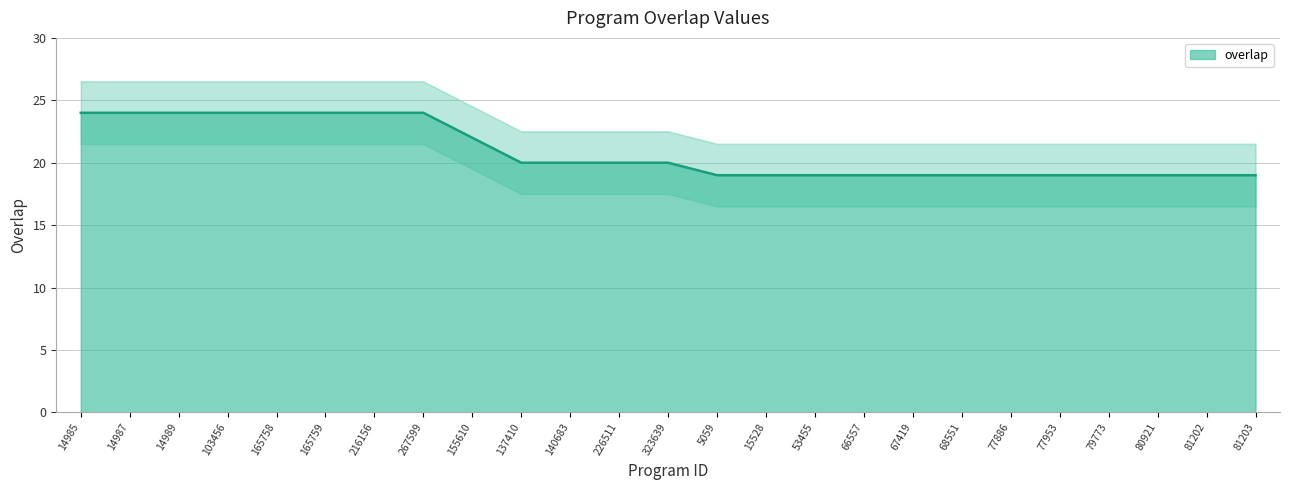

Reading left to right, transcribe all the data shown in this chart.

14985=24	14987=24	14989=24	103456=24	165758=24	165759=24	216156=24	267599=24	155610=22	137410=20	140683=20	226511=20	323639=20	5059=19	15528=19	53455=19	66557=19	67419=19	68551=19	77886=19	77953=19	79773=19	80921=19	81202=19	81203=19